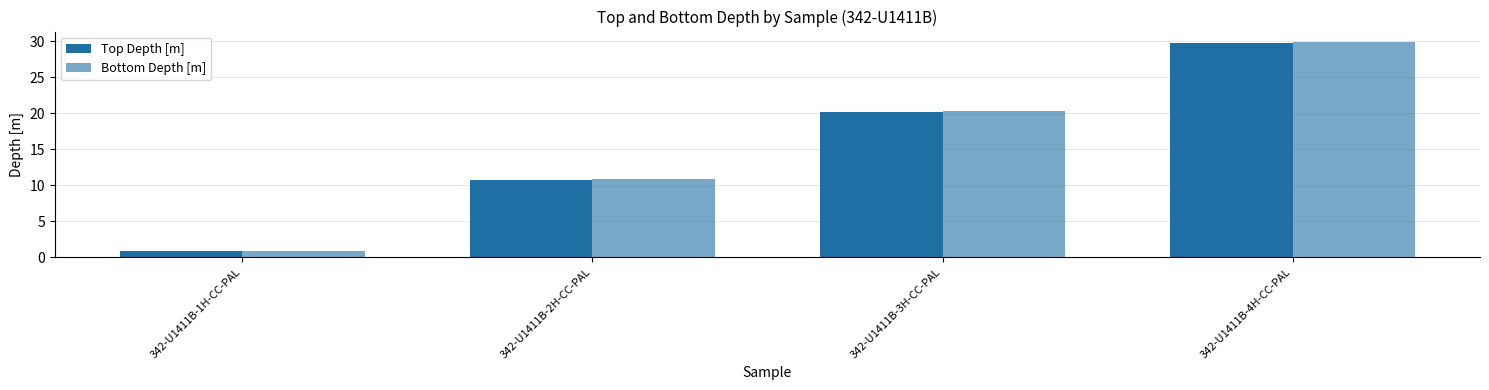

What is the difference between the highest and lowest values at 342-U1411B-3H-CC-PAL?

0.1